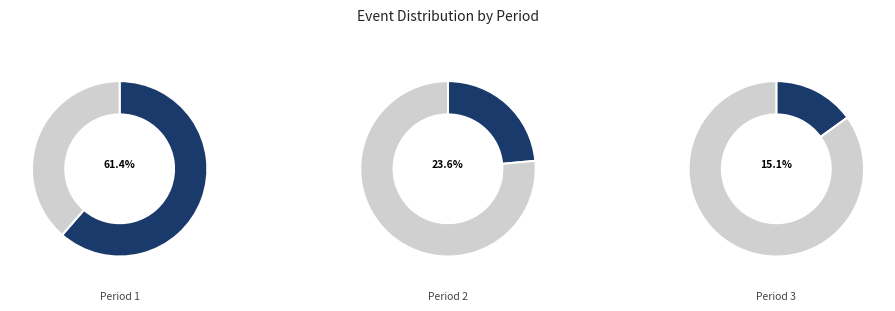

Is the sum of Period 1 and Period 2 greater than half?

Yes